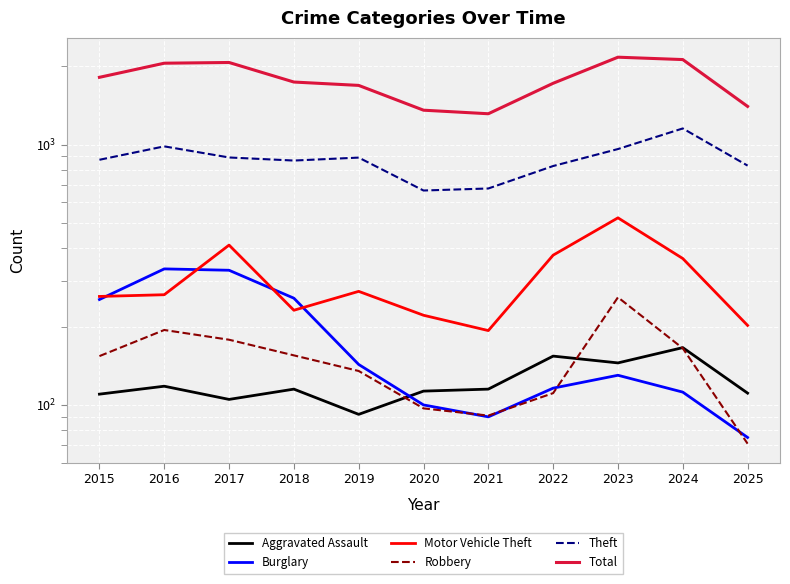

Which series changed the most between 2017 and 2022?

Total